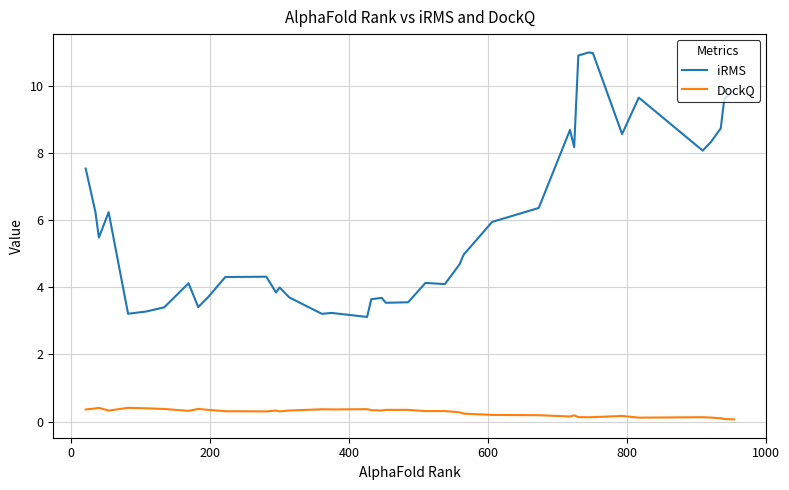

What is the minimum value for iRMS?

3.1